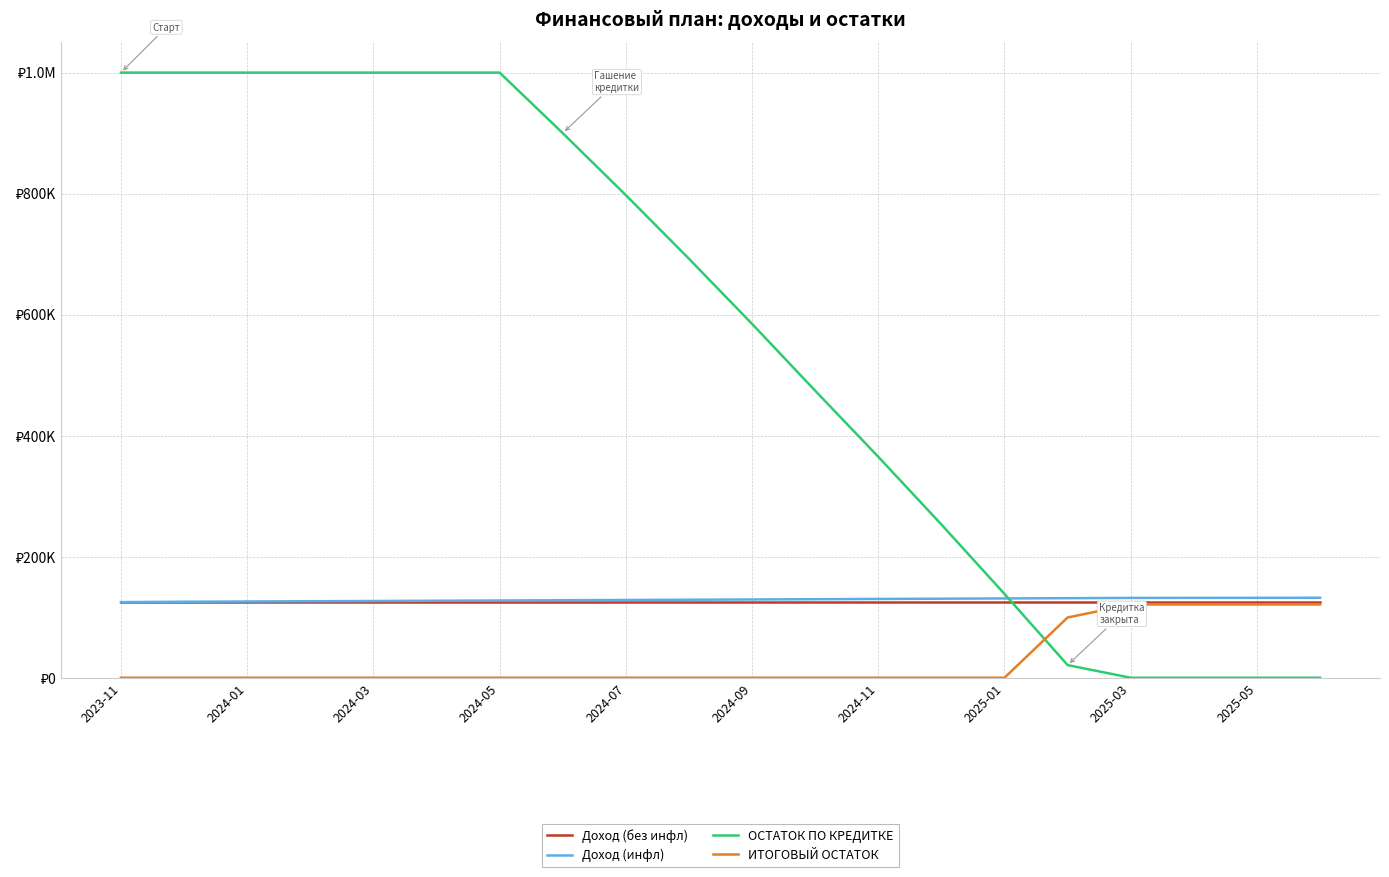

What is the sum of all Доход (без инфл) values?

2500000.0